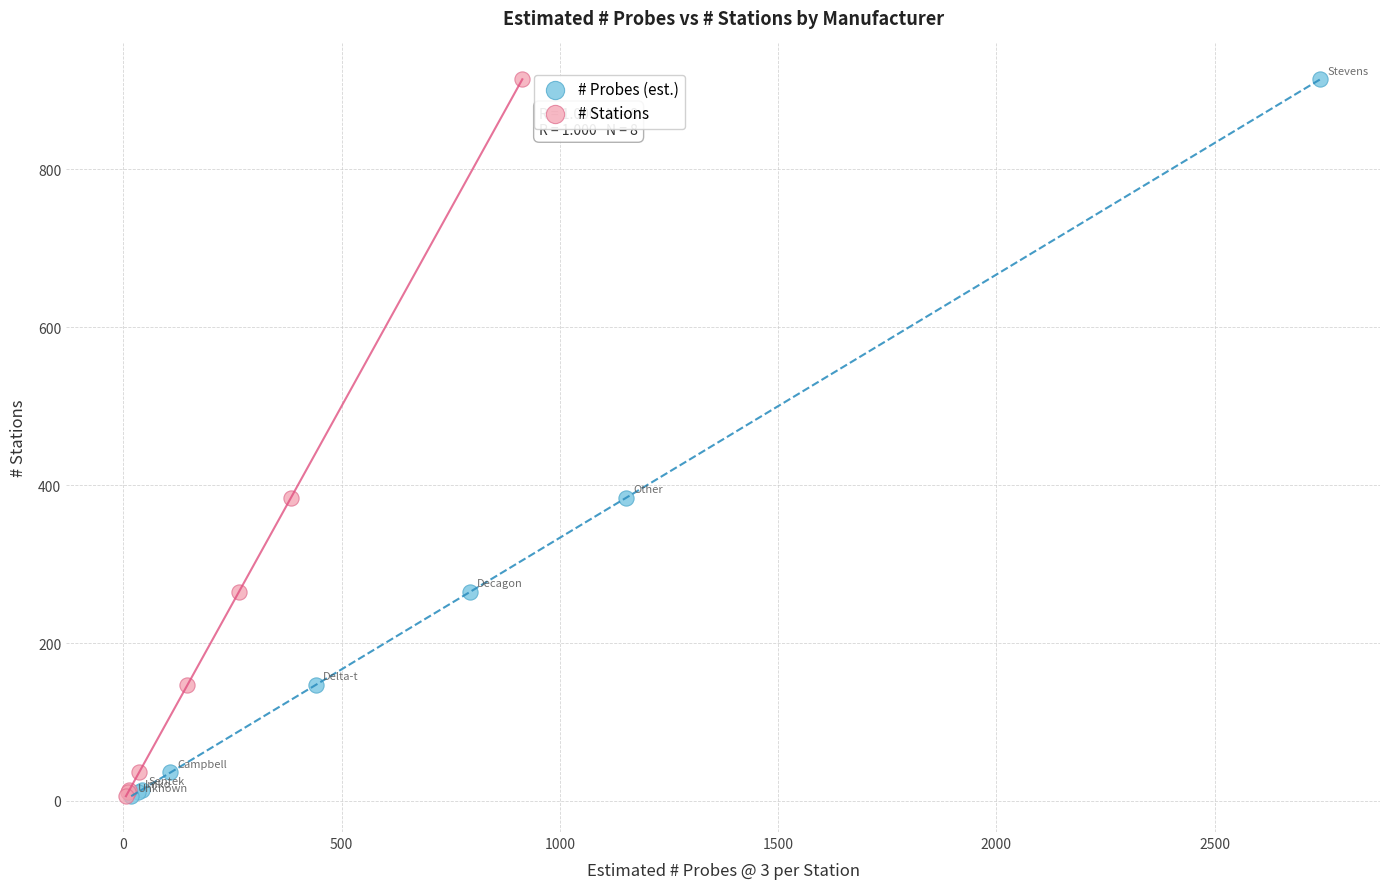

What are all the series names shown in the legend?

# Probes (est.), # Stations